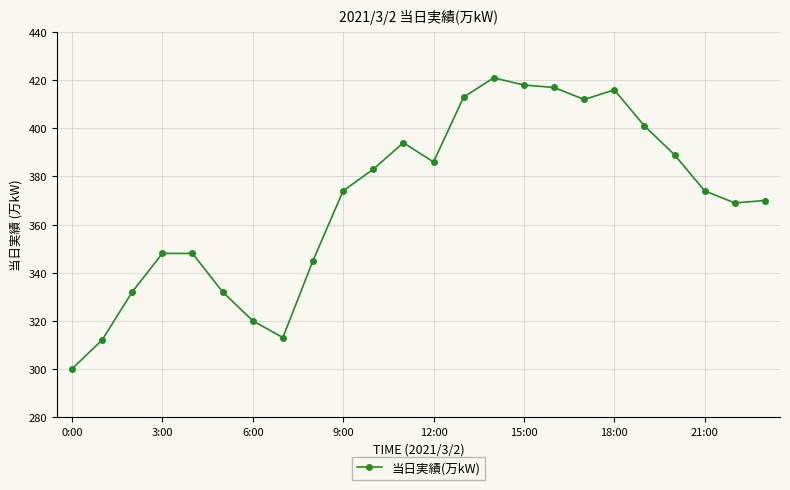

How many lines are shown in the chart?

1